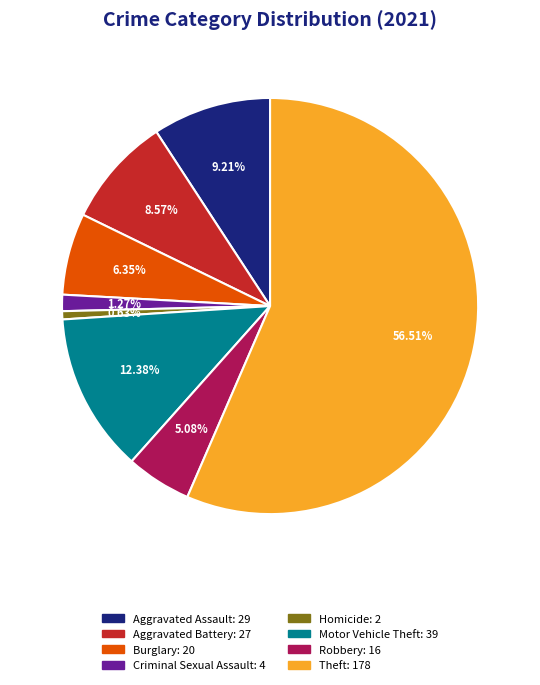

Is there any slice that represents more than half of the pie?

Yes